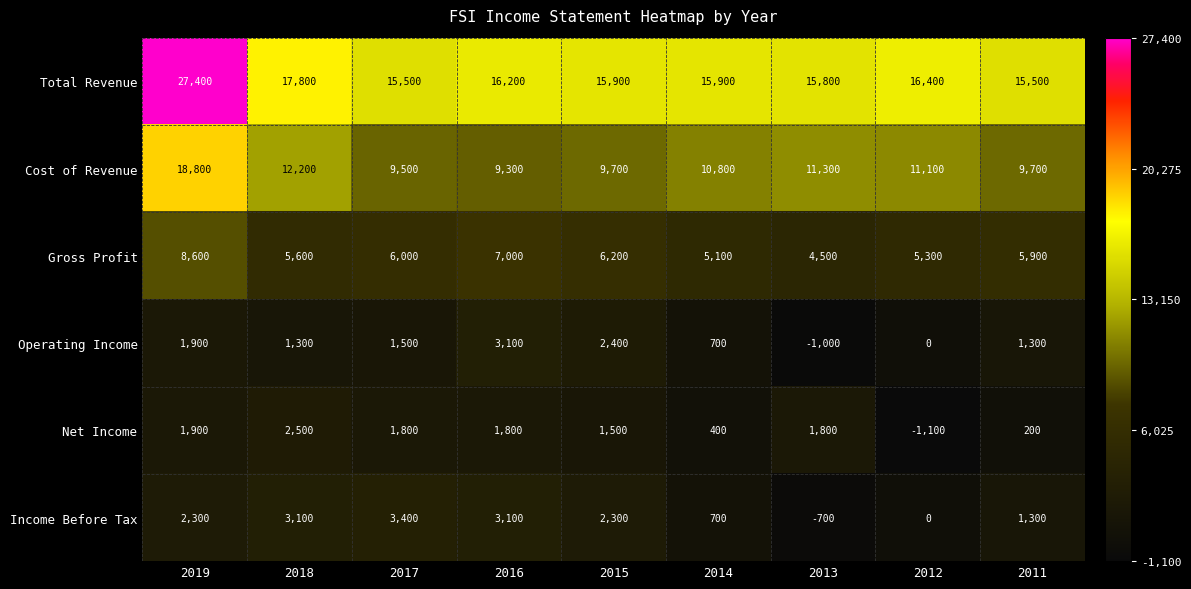

The value of Cost of Revenue at 2018 is 18295. True or false?

False